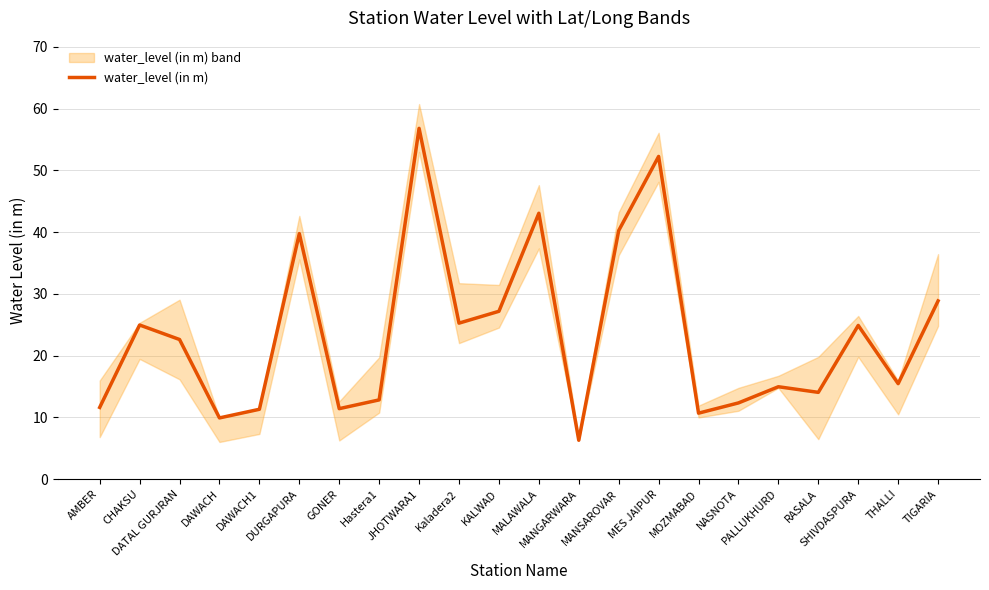

True or false: the data shows 17.5 at NASNOTA.

False